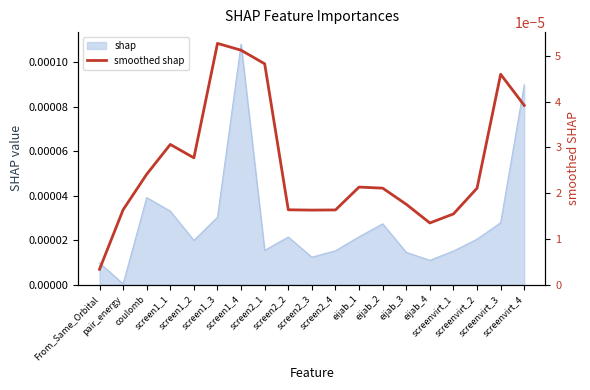

True or false: the data has more than 1 interior local peaks.

True